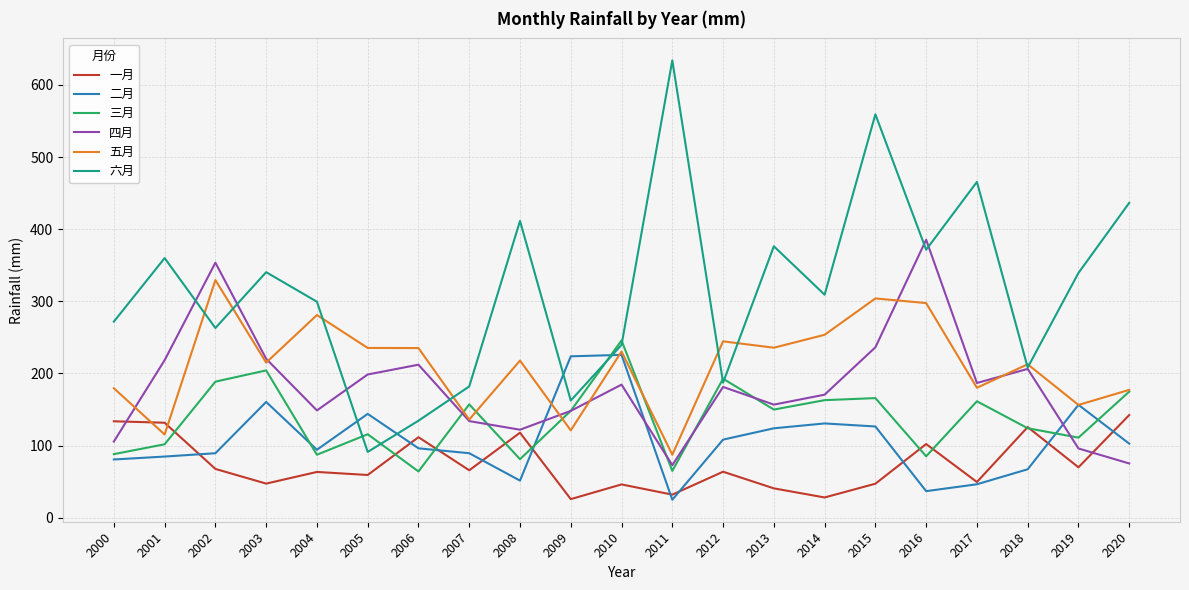

What is the maximum value shown in the chart?

634.1